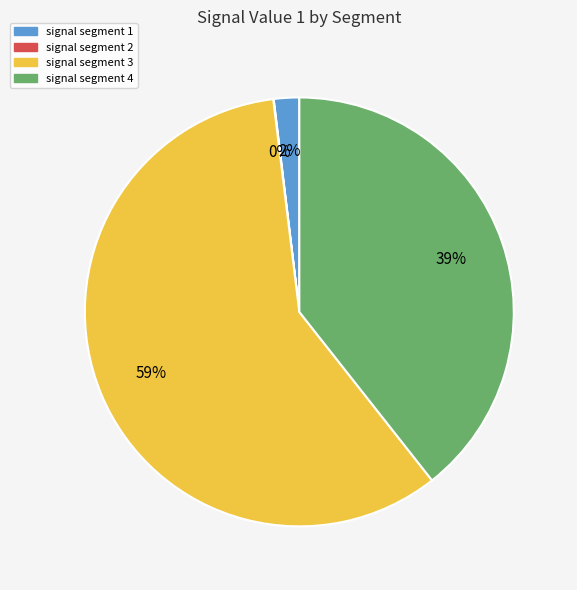

Which category has the biggest portion of the pie?

signal segment 3